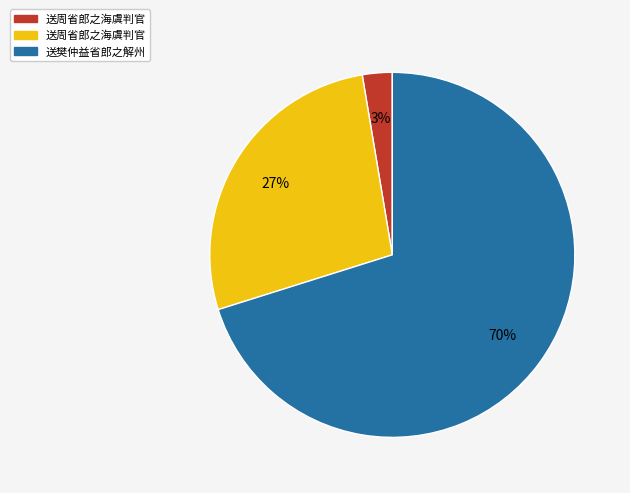

To the nearest percent, what is the average slice percentage?

33%